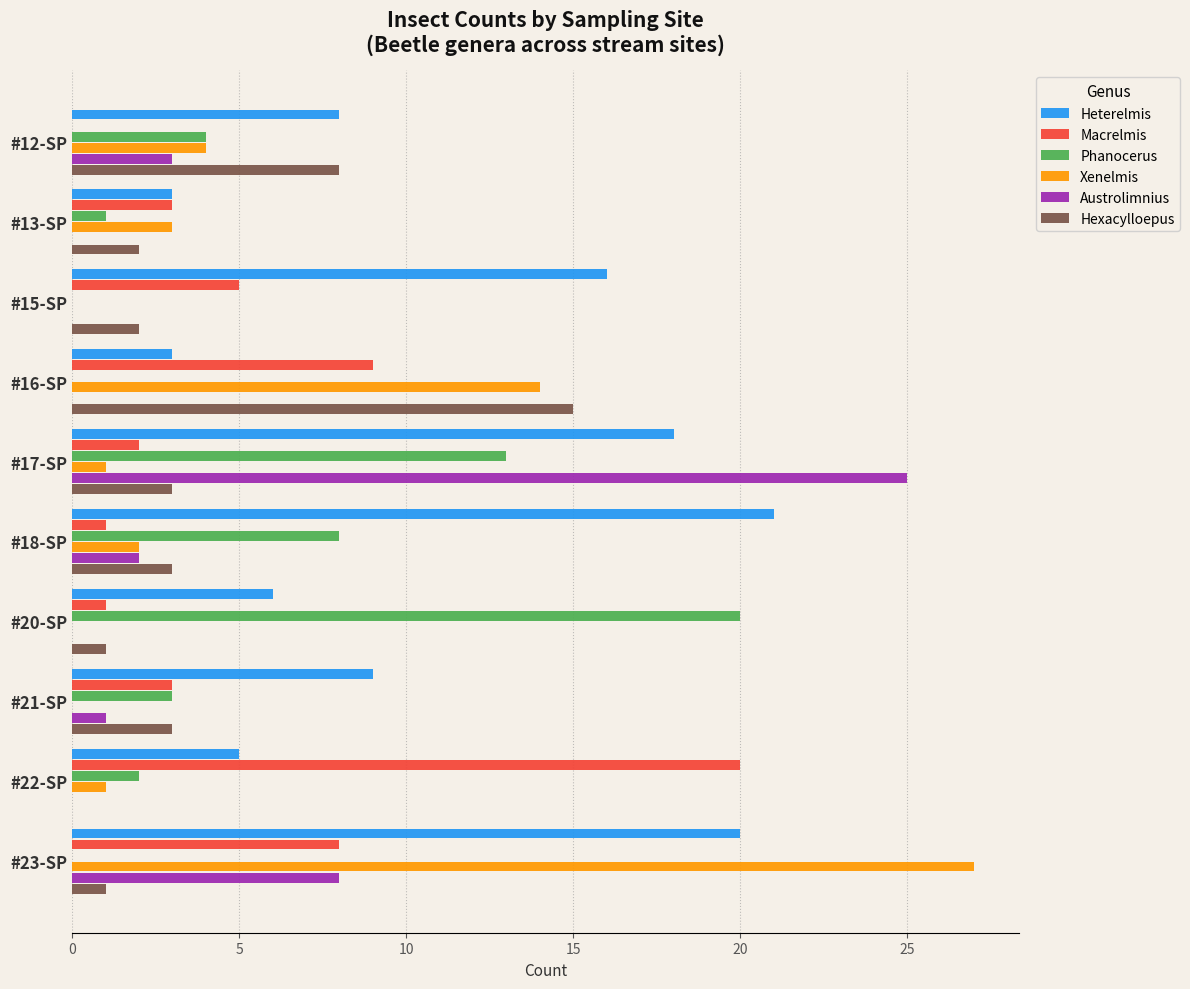

True or false: Hexacylloepus has a value of 3 at #18-SP.

True